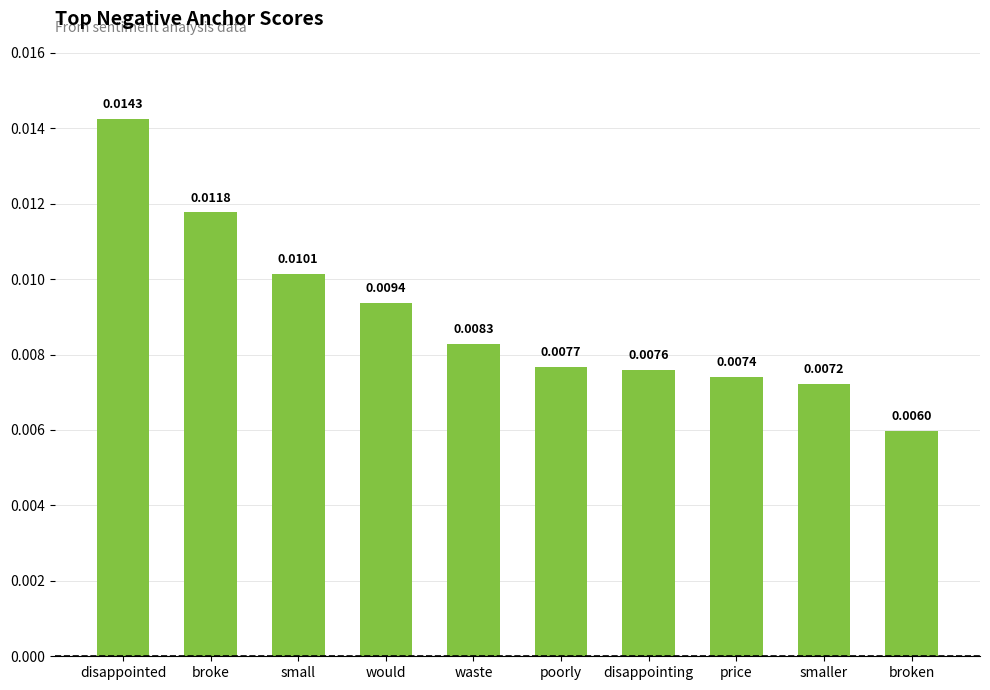

Are the bars grouped side by side (vs. stacked)?

No